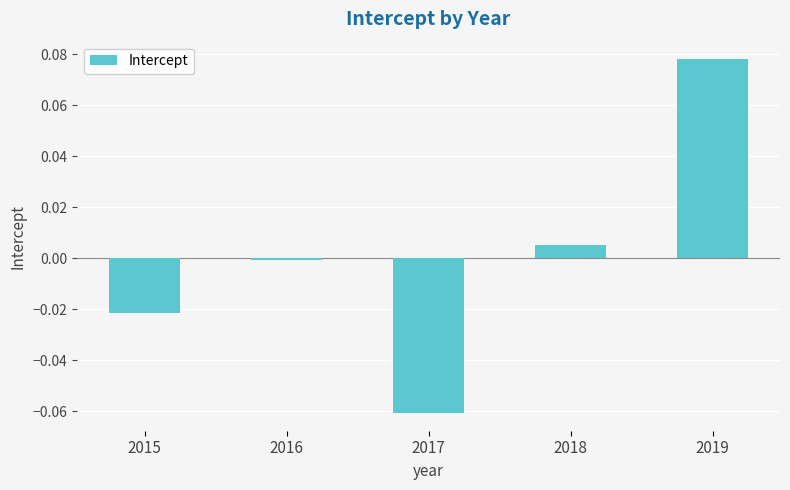

List the labels in order of value, largest first.

2019, 2018, 2016, 2015, 2017